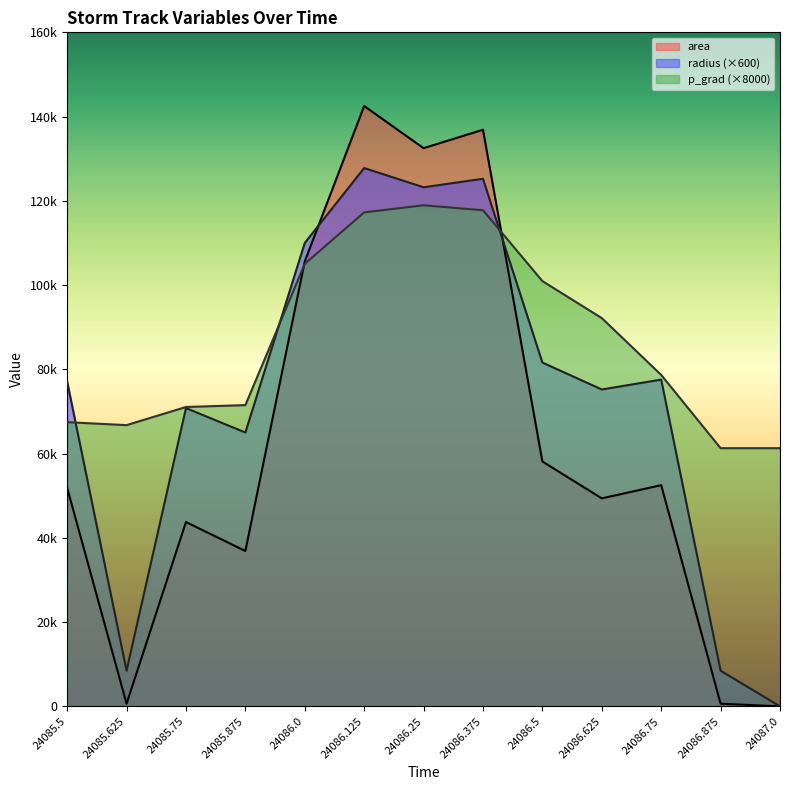

Does the chart have visible grid lines?

No